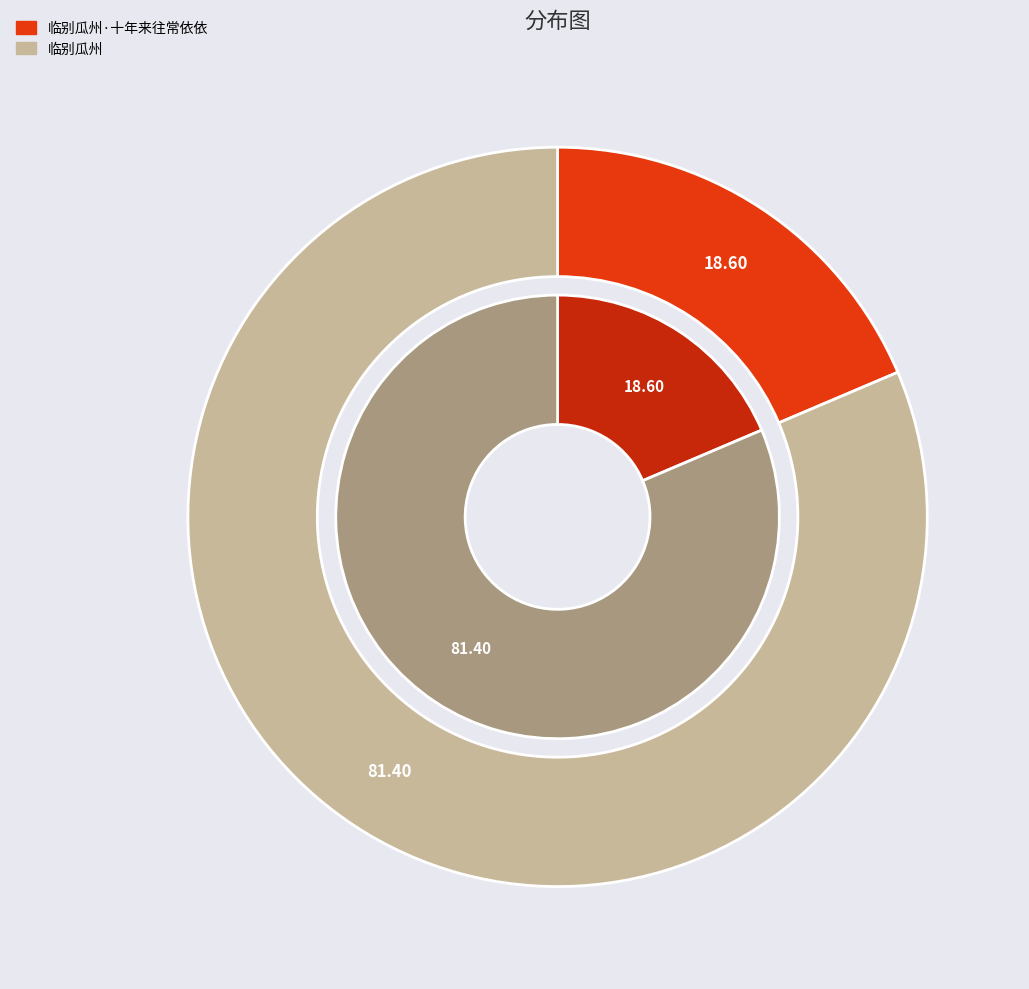

To the nearest percent, what portion does 临别瓜州·十年来往常依依 represent?

19%